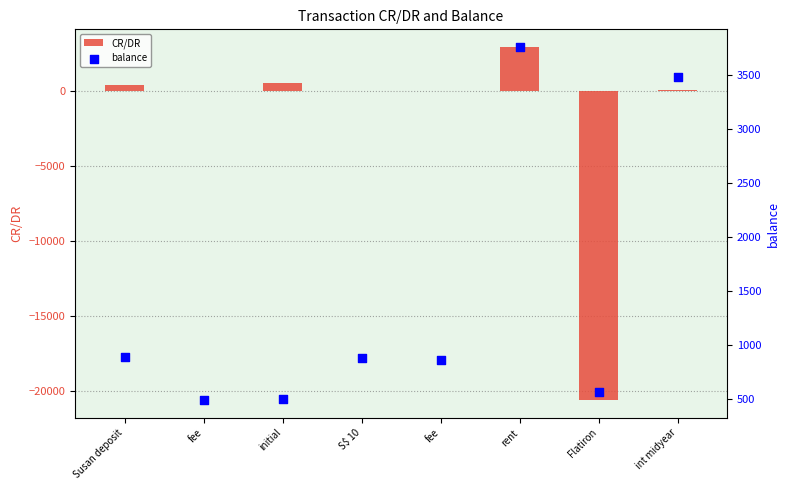

Which series has the largest total across all categories?

balance